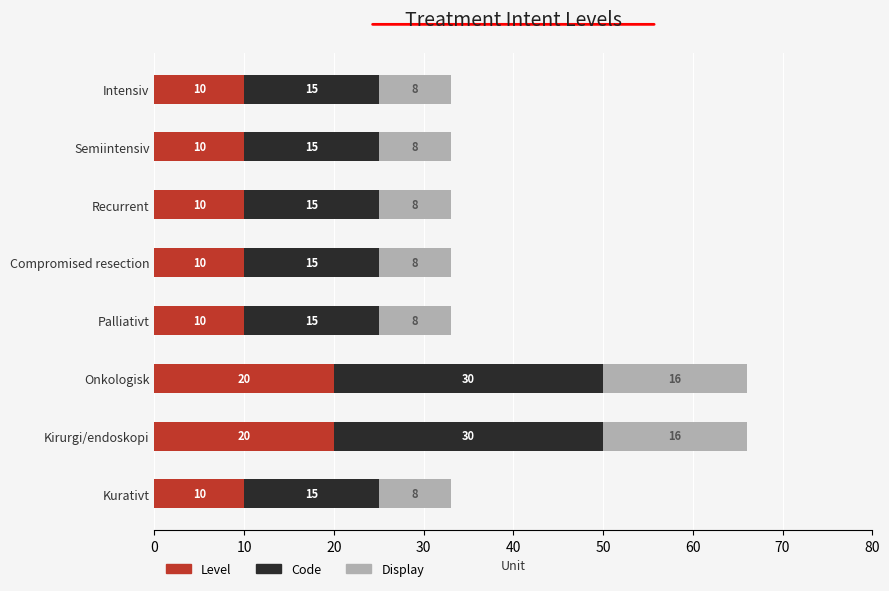

The value of Level at Recurrent is 10. True or false?

True